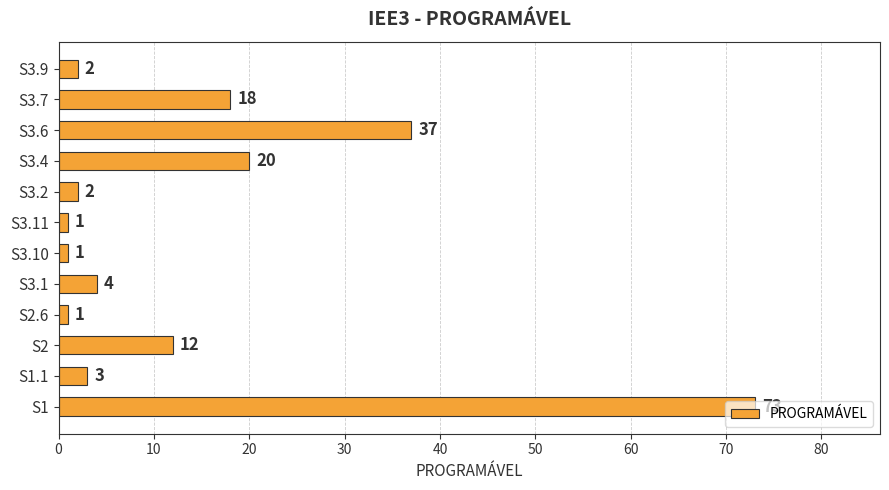

Is it true that the value at S3.1 is 4?

True